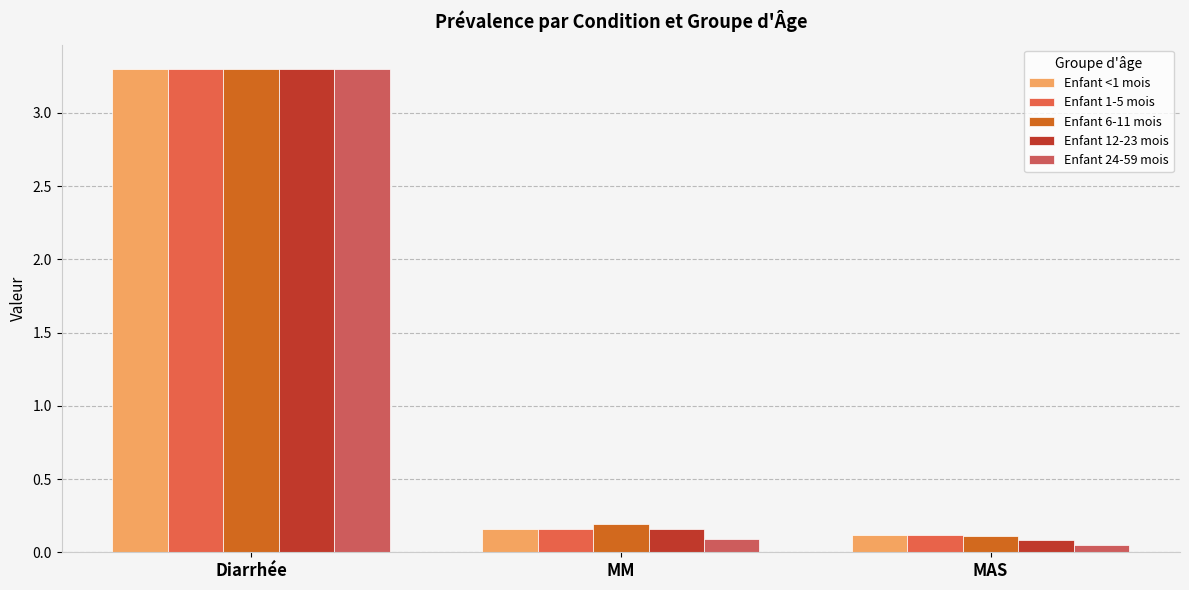

Is it true that Enfant 24-59 mois equals 0.0 at MAS?

False